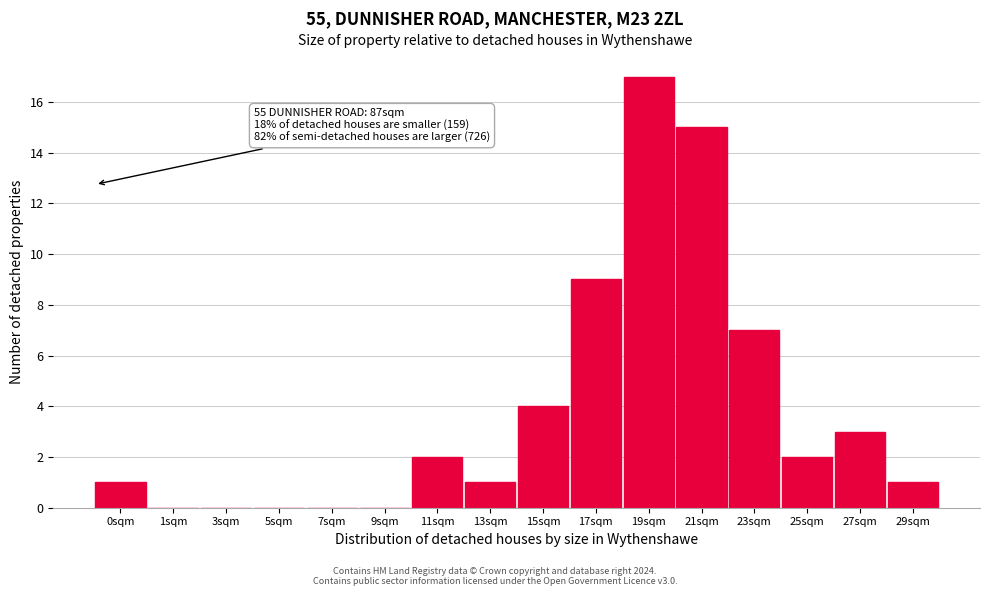

Reading left to right, extract all data points from this chart.

0sqm=1	1sqm=0	3sqm=0	5sqm=0	7sqm=0	9sqm=0	11sqm=2	13sqm=1	15sqm=4	17sqm=9	19sqm=17	21sqm=15	23sqm=7	25sqm=2	27sqm=3	29sqm=1